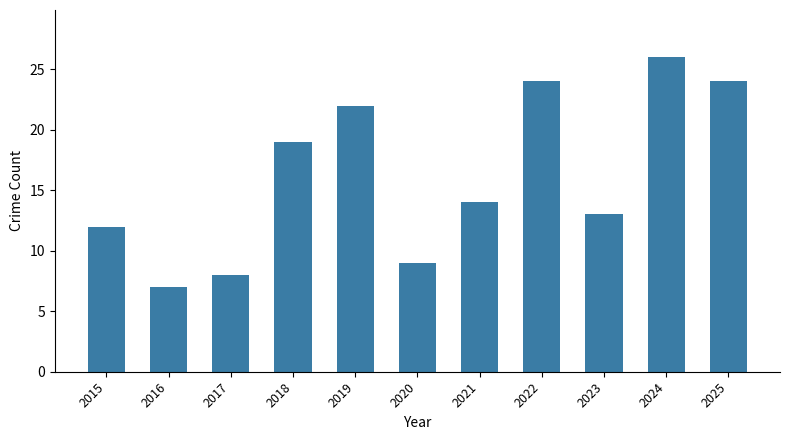

What is the smallest value displayed?

7